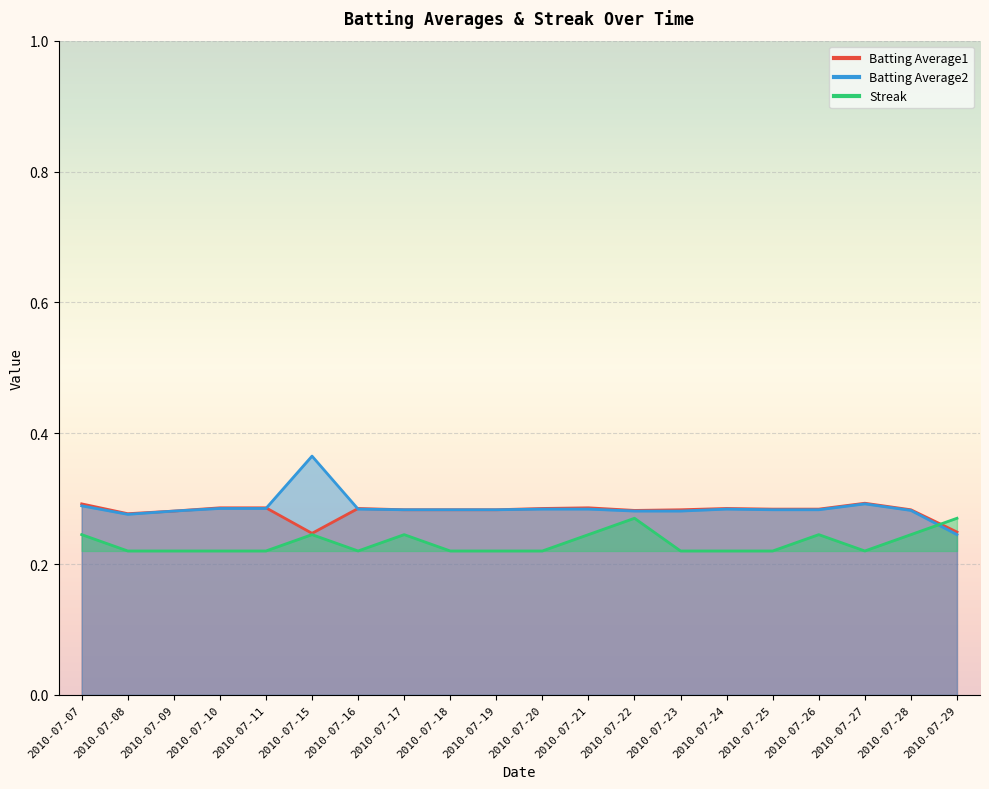

Reading left to right, transcribe all the data shown in this chart.

Batting Average1: 2010-07-07=0.3	2010-07-08=0.3	2010-07-09=0.3	2010-07-10=0.3	2010-07-11=0.3	2010-07-15=0.2	2010-07-16=0.3	2010-07-17=0.3	2010-07-18=0.3	2010-07-19=0.3	2010-07-20=0.3	2010-07-21=0.3	2010-07-22=0.3	2010-07-23=0.3	2010-07-24=0.3	2010-07-25=0.3	2010-07-26=0.3	2010-07-27=0.3	2010-07-28=0.3	2010-07-29=0.2
Batting Average2: 2010-07-07=0.3	2010-07-08=0.3	2010-07-09=0.3	2010-07-10=0.3	2010-07-11=0.3	2010-07-15=0.4	2010-07-16=0.3	2010-07-17=0.3	2010-07-18=0.3	2010-07-19=0.3	2010-07-20=0.3	2010-07-21=0.3	2010-07-22=0.3	2010-07-23=0.3	2010-07-24=0.3	2010-07-25=0.3	2010-07-26=0.3	2010-07-27=0.3	2010-07-28=0.3	2010-07-29=0.2
Streak: 2010-07-07=0.2	2010-07-08=0.2	2010-07-09=0.2	2010-07-10=0.2	2010-07-11=0.2	2010-07-15=0.2	2010-07-16=0.2	2010-07-17=0.2	2010-07-18=0.2	2010-07-19=0.2	2010-07-20=0.2	2010-07-21=0.2	2010-07-22=0.3	2010-07-23=0.2	2010-07-24=0.2	2010-07-25=0.2	2010-07-26=0.2	2010-07-27=0.2	2010-07-28=0.2	2010-07-29=0.3